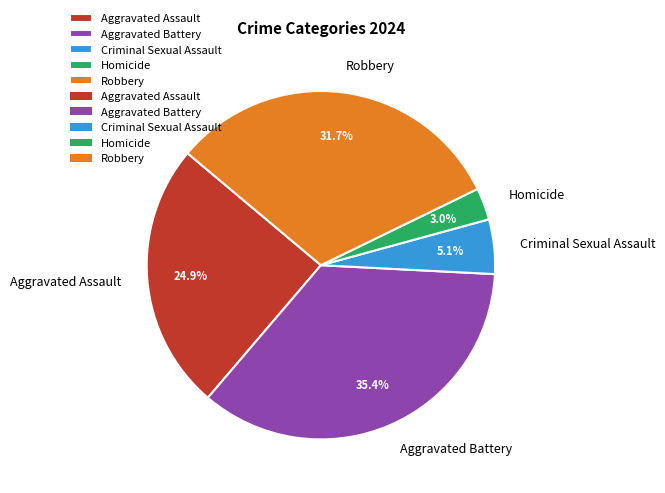

Does Aggravated Assault represent more than half of the total?

No